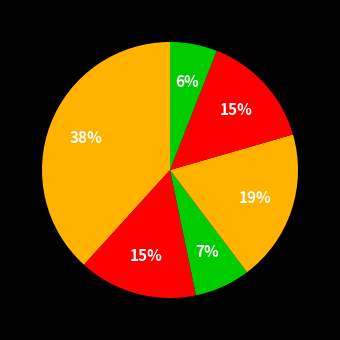

How many segments does this pie chart have?

6